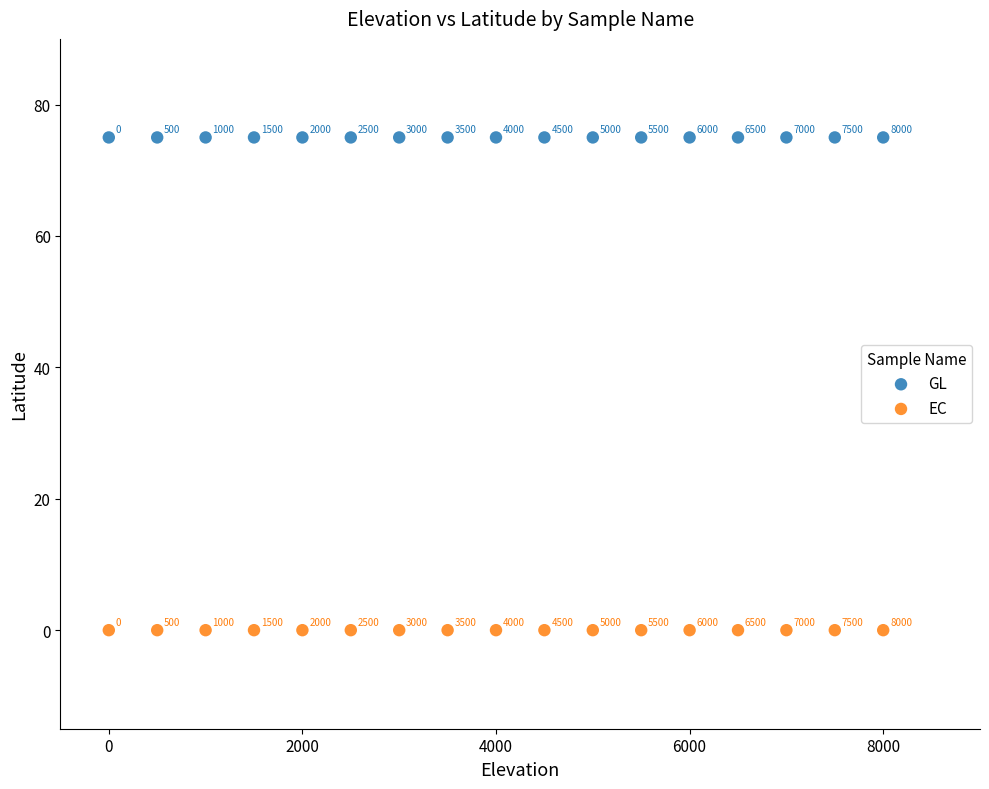

Which series reaches the minimum Y coordinate?

EC